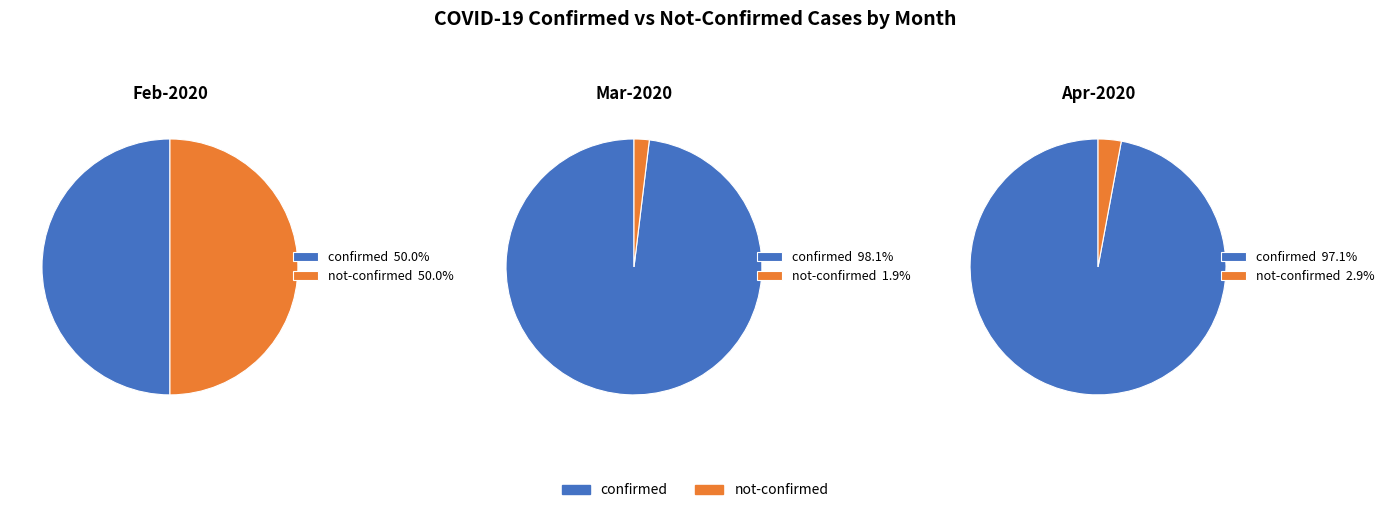

To the nearest percent, what percentage of the pie is 29?

2%